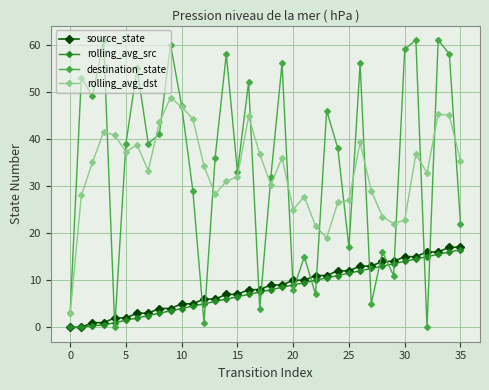

True or false: rolling_avg_dst and source_state intersect in this chart.

False